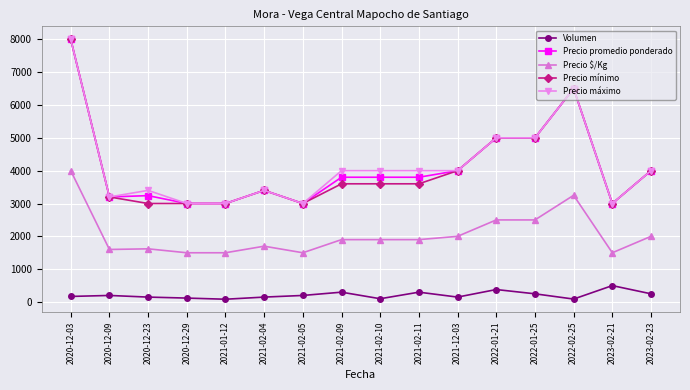

What is the lowest value of the Precio máximo series?

3000